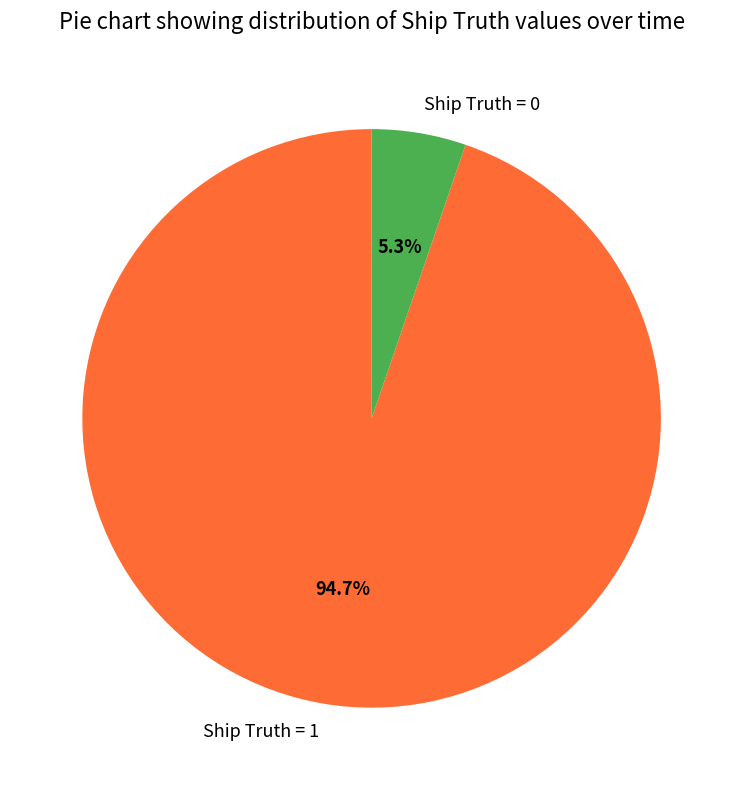

To the nearest percent, what portion does Ship Truth = 0 represent?

5%